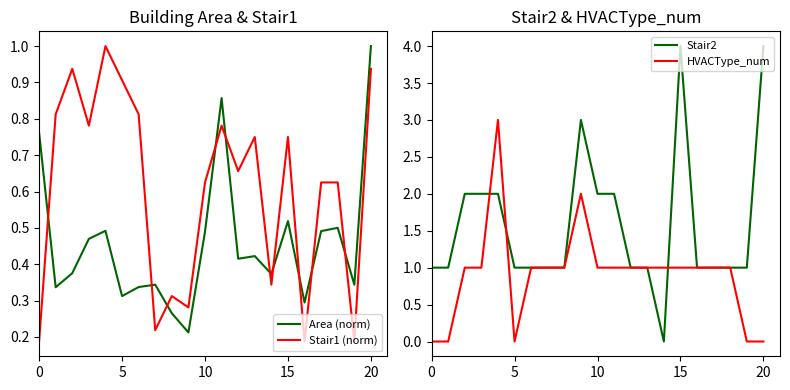

What is the difference between the Stair2 values at 6 and 10?

1.0